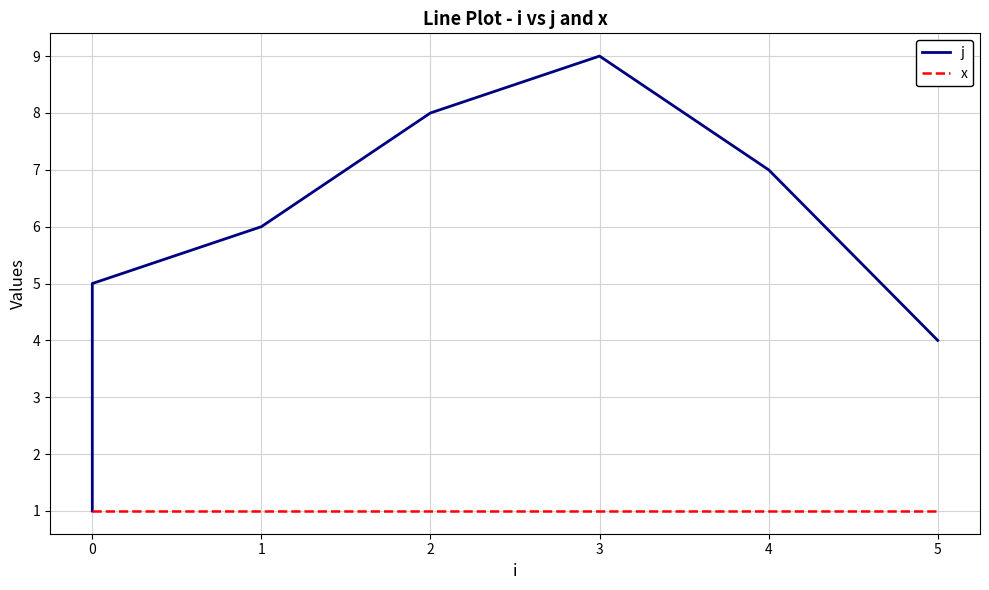

The value of x at 0 is 1. True or false?

True